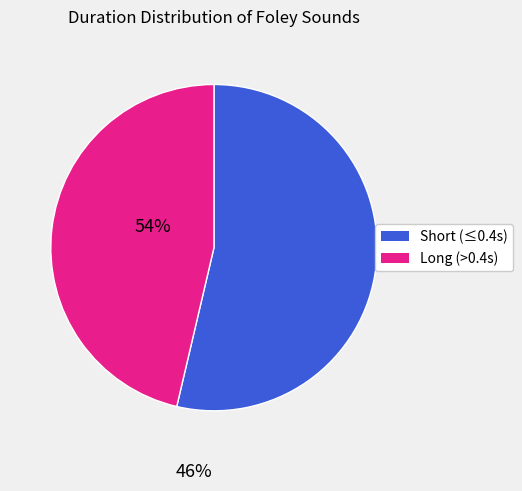

Is there any slice that represents more than half of the pie?

Yes